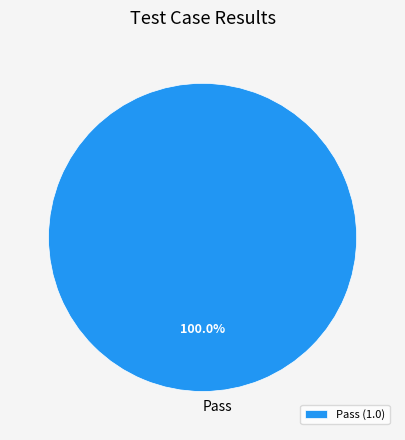

Count the number of slices in the pie.

1